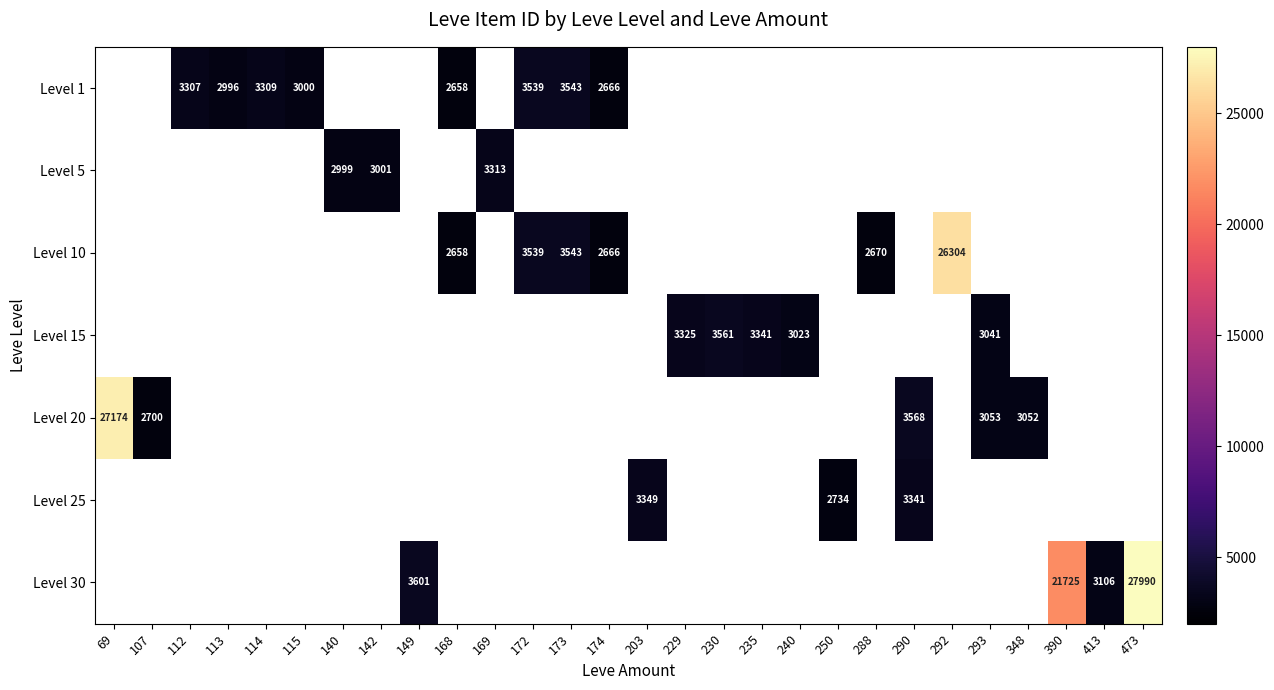

At which category does the chart reach its peak across all series?

473